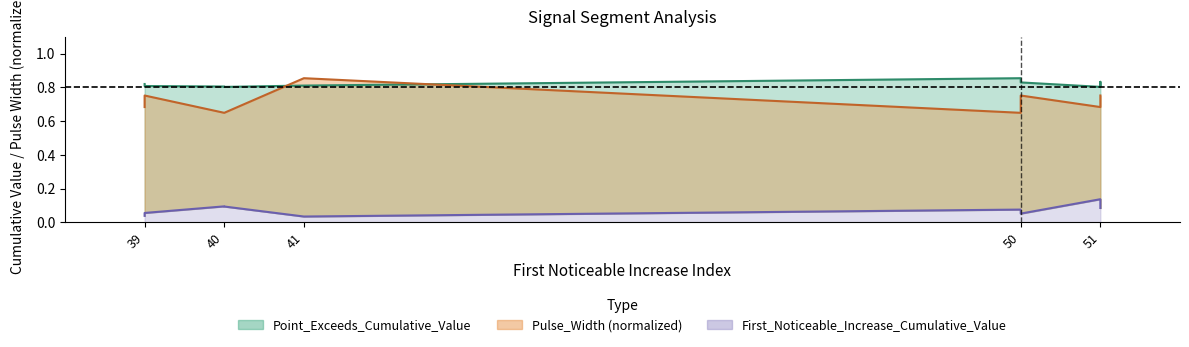

Reading left to right, extract all data points from this chart.

First_Noticeable_Increase_Cumulative_Value: 39=0.0	39=0.1	40=0.1	40=0.1	41=0.0	50=0.1	50=0.1	51=0.1	51=0.1	51=0.1
Point_Exceeds_Cumulative_Value: 39=0.8	39=0.8	40=0.8	40=0.8	41=0.8	50=0.9	50=0.8	51=0.8	51=0.8	51=0.8
Pulse_Width: 39=0.7	39=0.8	40=0.6	40=0.6	41=0.9	50=0.6	50=0.8	51=0.7	51=0.8	51=0.8